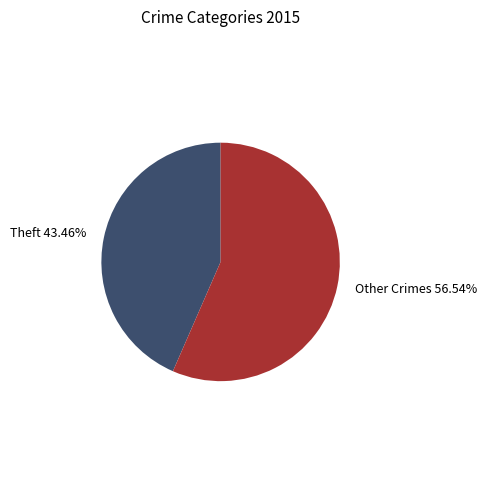

Does Theft 43.46% represent more than half of the total?

No